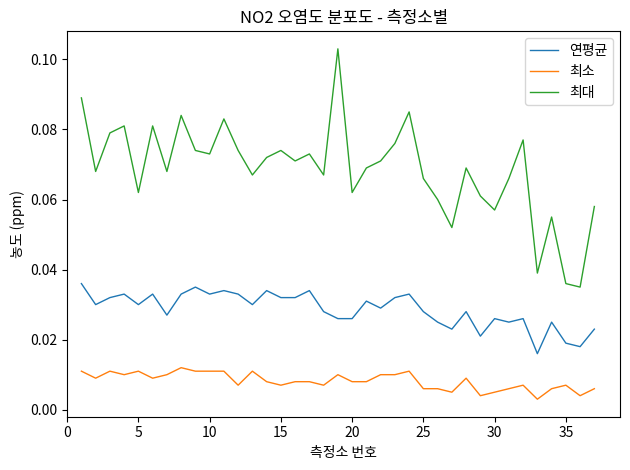

True or false: 최소 and 연평균 intersect in this chart.

False